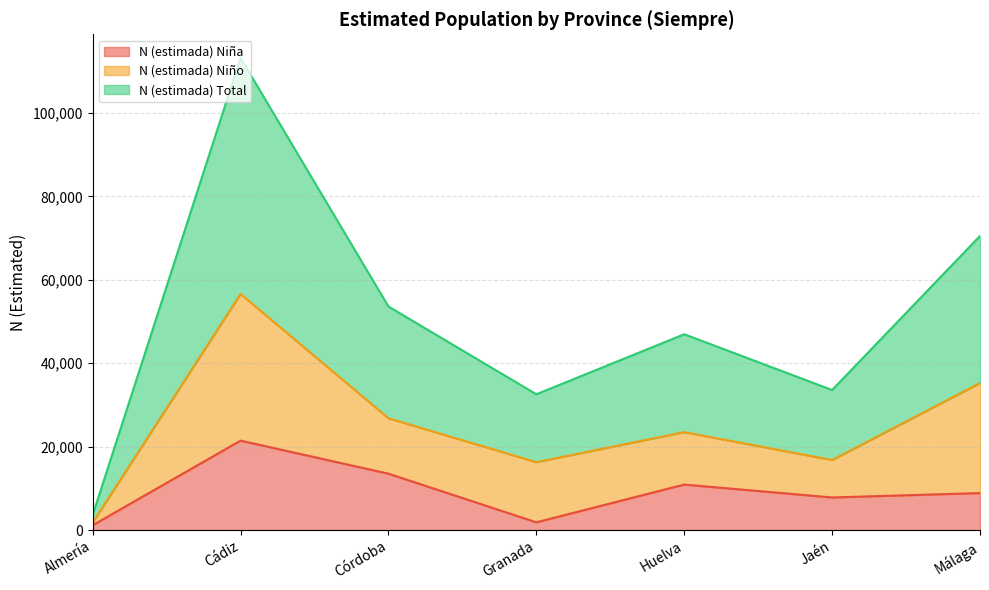

List the labels in order of N (estimada) Total value, smallest first.

Almería, Granada, Jaén, Huelva, Córdoba, Málaga, Cádiz